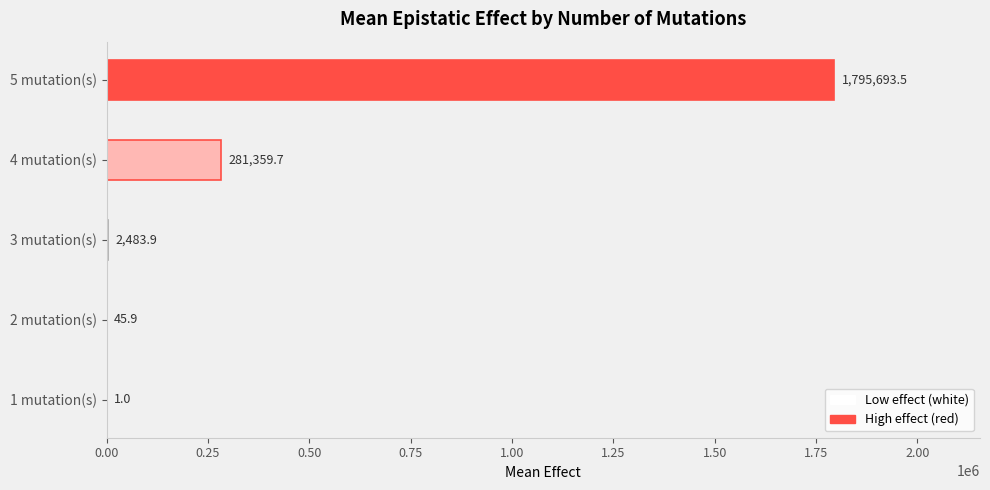

Which has a higher value, 1 mutation(s) or 5 mutation(s)?

5 mutation(s)